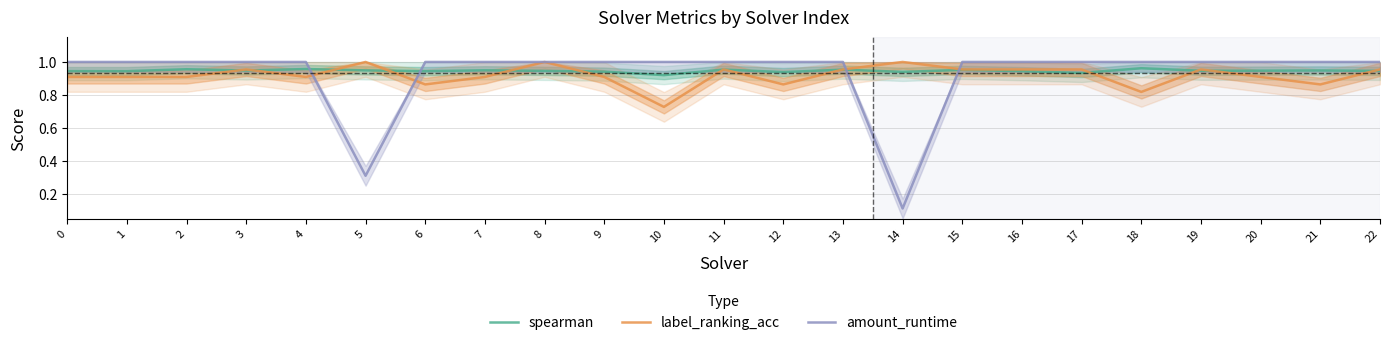

Reading left to right, transcribe all the data shown in this chart.

spearman: 0.9	0.9	1.0	0.9	1.0	0.9	0.9	0.9	0.9	0.9	0.9	1.0	0.9	1.0	0.9	1.0	0.9	0.9	1.0	0.9	0.9	0.9	0.9
label_ranking_acc: 0.9	0.9	0.9	1.0	0.9	1.0	0.9	0.9	1.0	0.9	0.7	1.0	0.9	1.0	1.0	1.0	1.0	1.0	0.8	1.0	0.9	0.9	1.0
amount_runtime: 1.0	1.0	1.0	1.0	1.0	0.3	1.0	1.0	1.0	1.0	1.0	1.0	1.0	1.0	0.1	1.0	1.0	1.0	1.0	1.0	1.0	1.0	1.0